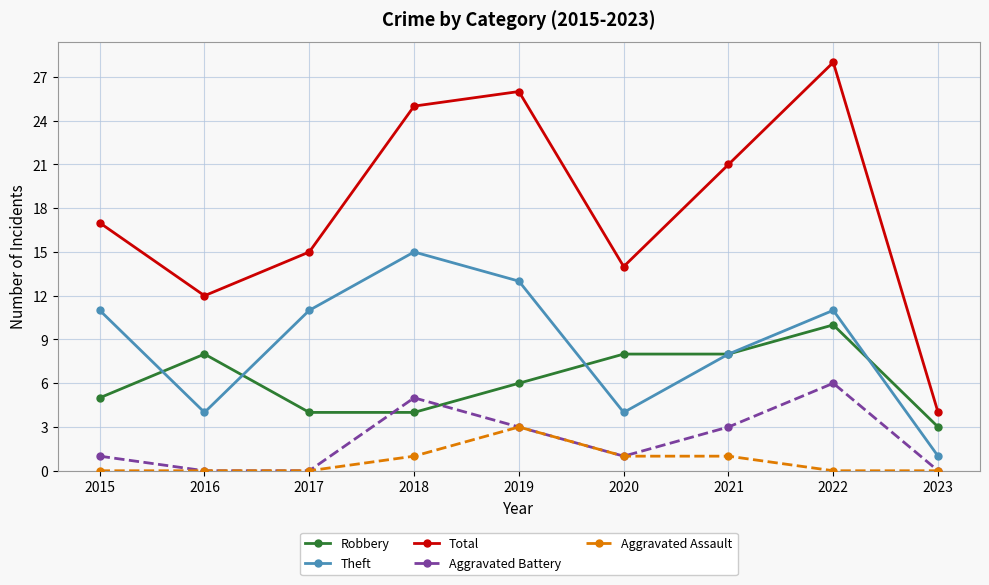

Count the number of categories in the chart.

9